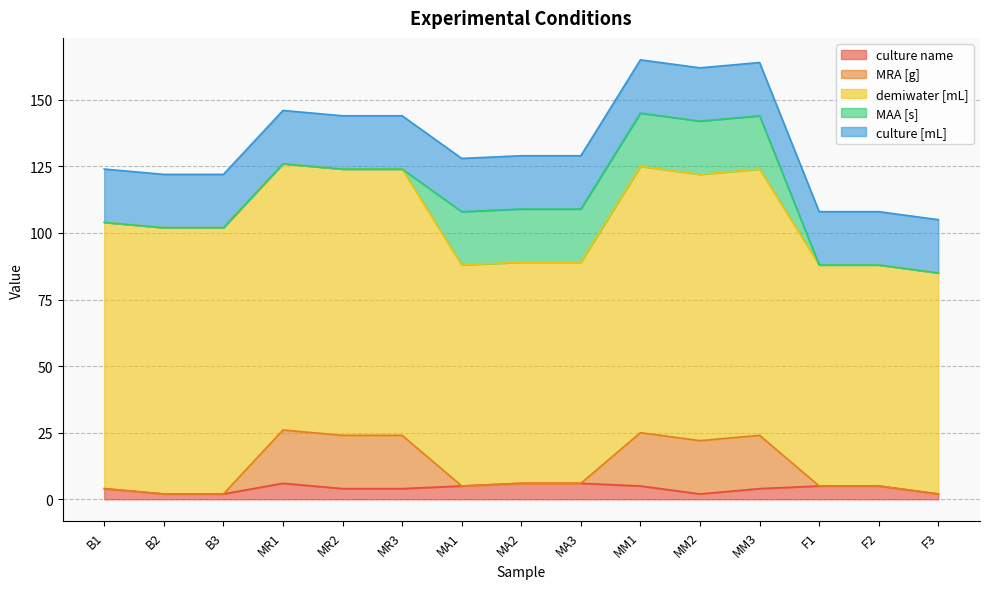

What are all the series names shown in the legend?

culture name, MRA [g], demiwater [mL], MAA [s], culture [mL]